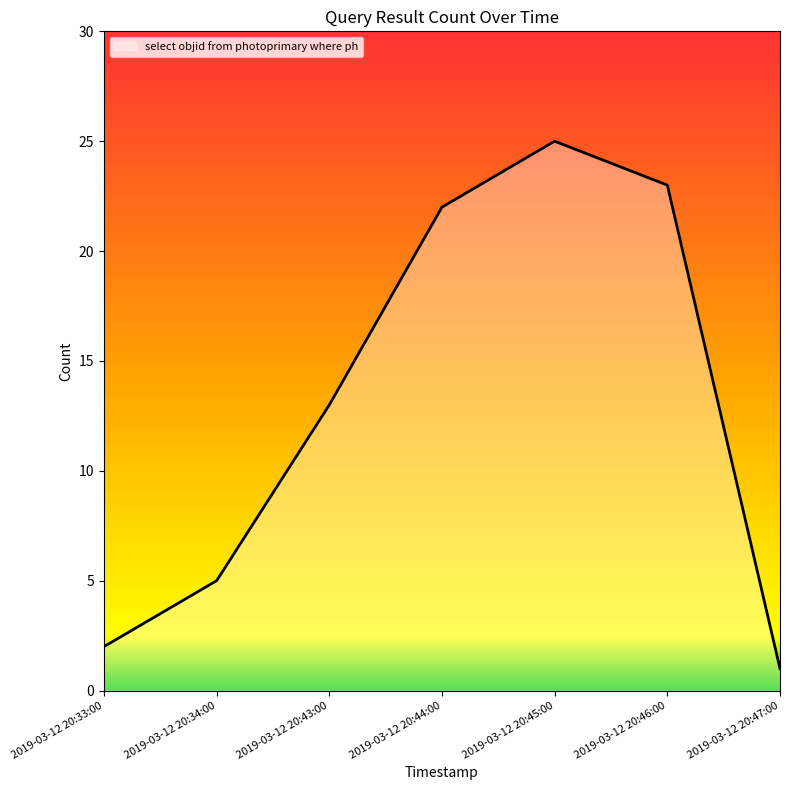

How many lines are shown in the chart?

1